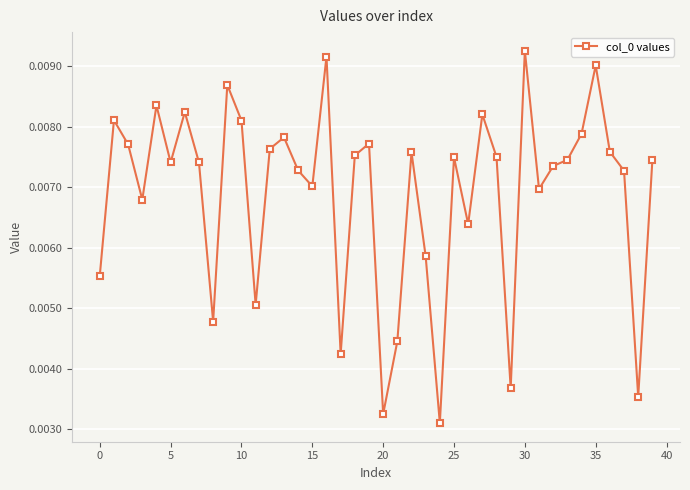

True or false: there are more than 2 points higher than both neighbors.

True